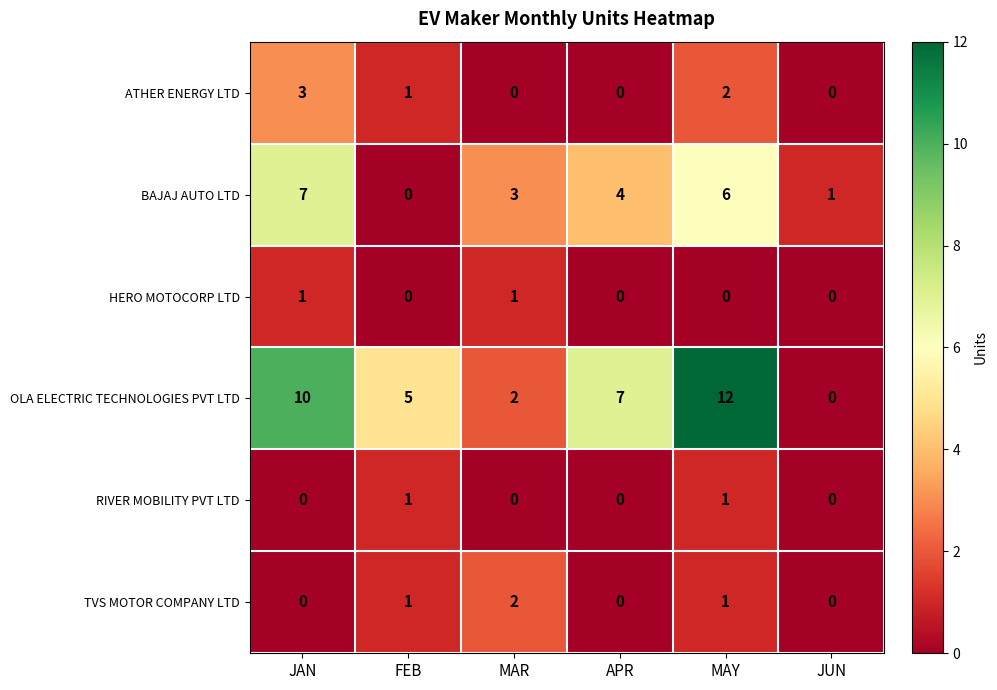

How many TVS MOTOR COMPANY LTD values are between 0 and 1?

5